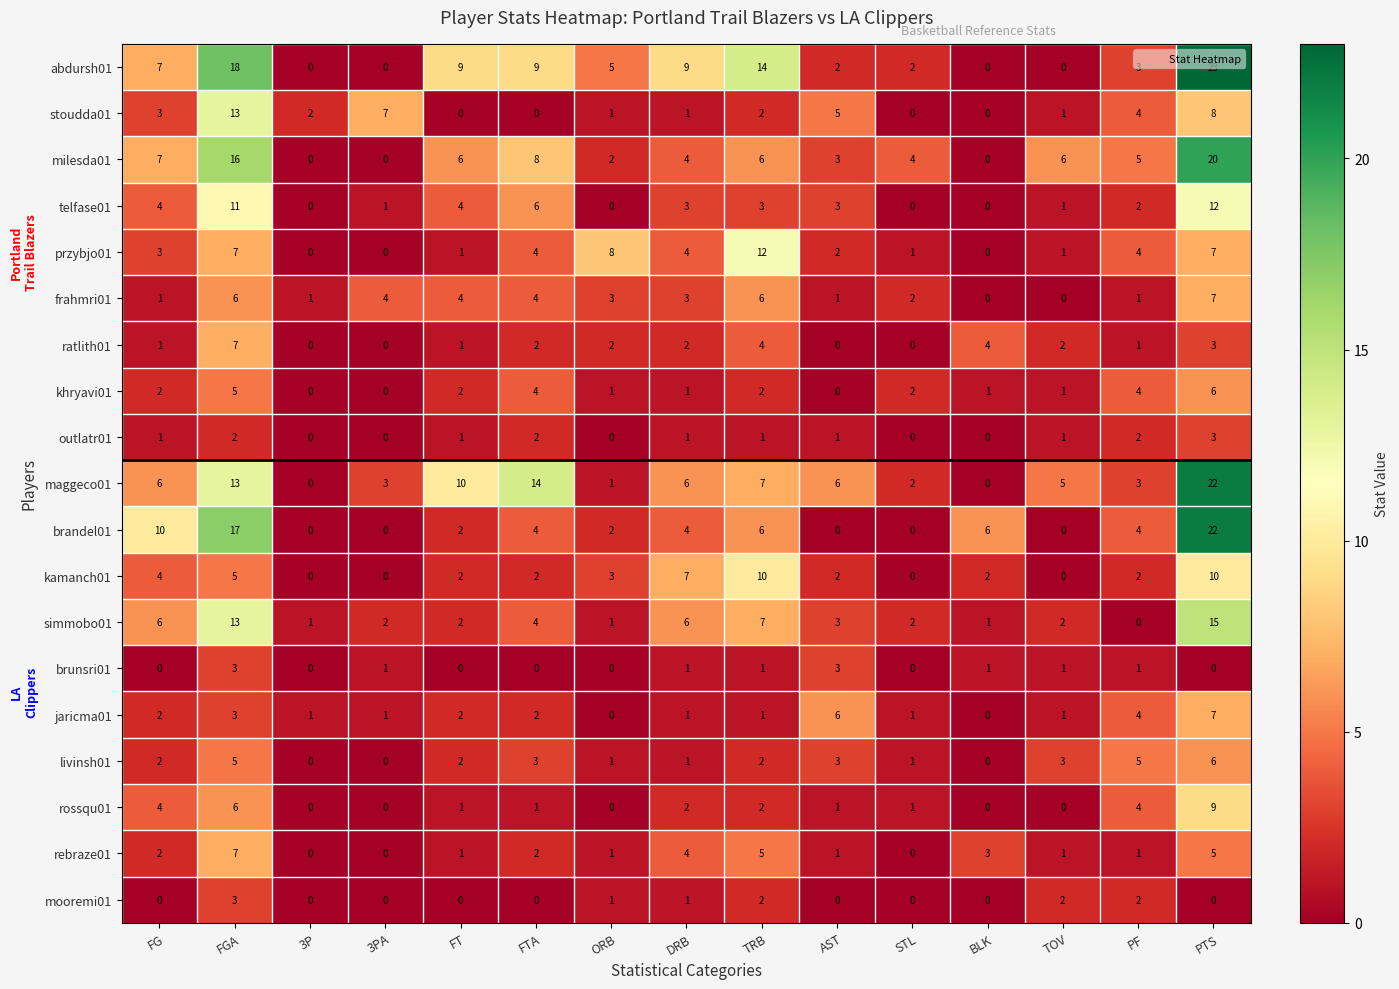

At which category is the sum across all series the highest?

PTS